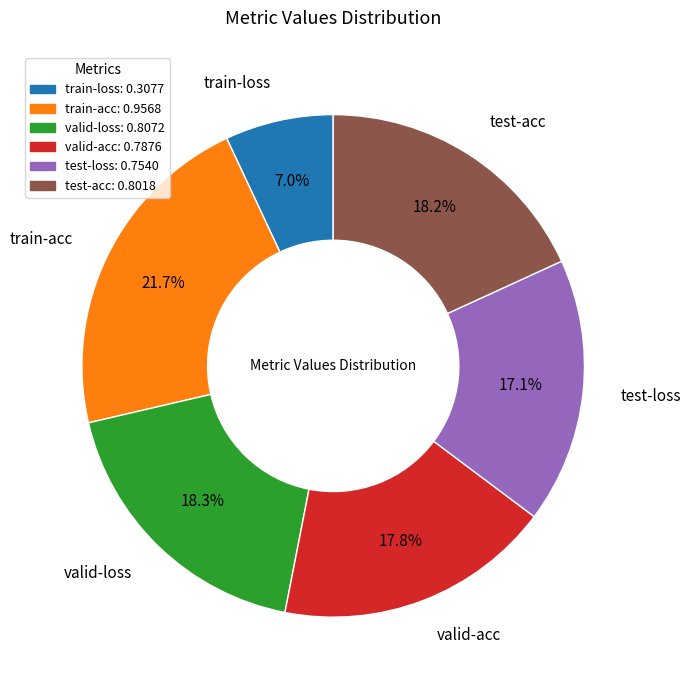

Does train-acc account for over 50% of the chart?

No